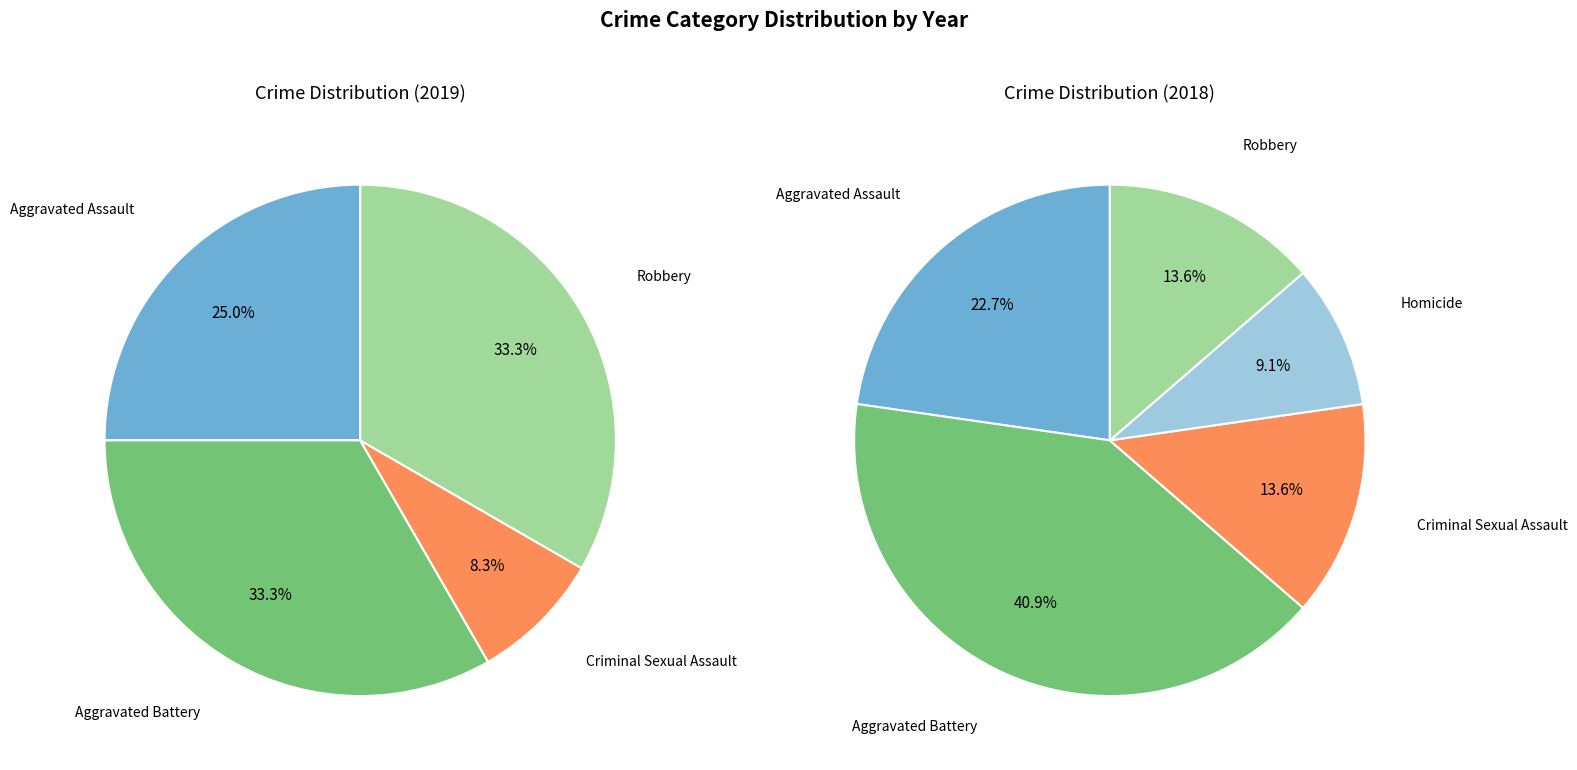

True or false: Homicide accounts for 0% of the total.

True